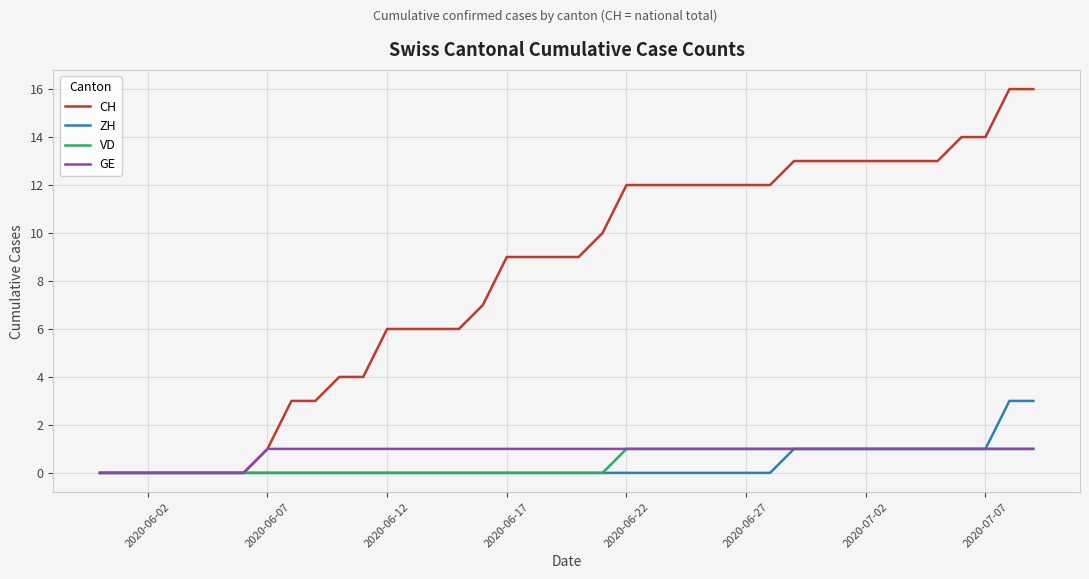

What is the maximum value shown in the chart?

16